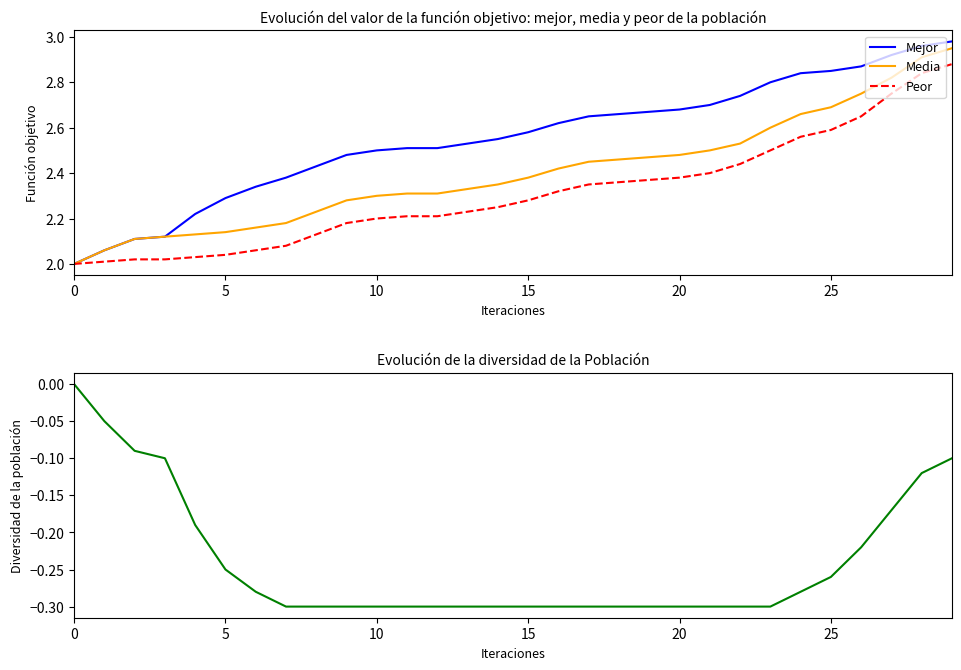

What value does the Mejor series have at 29?

3.0